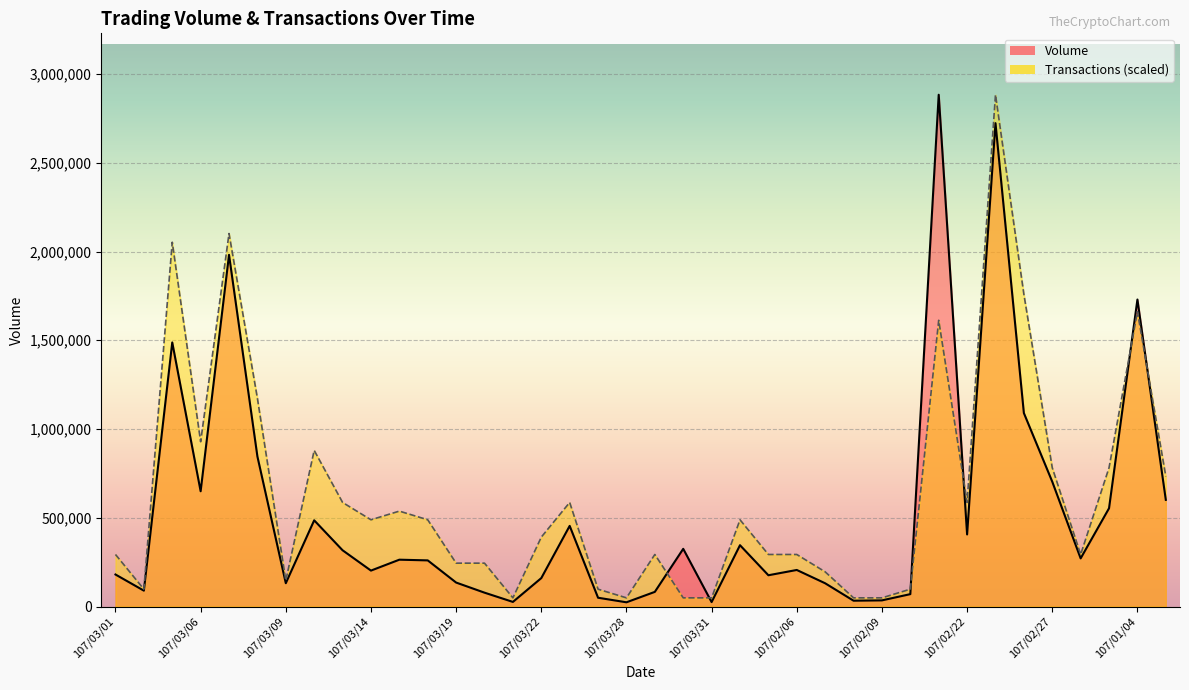

After their last crossing, which series has the higher values: Transactions or Volume?

Transactions